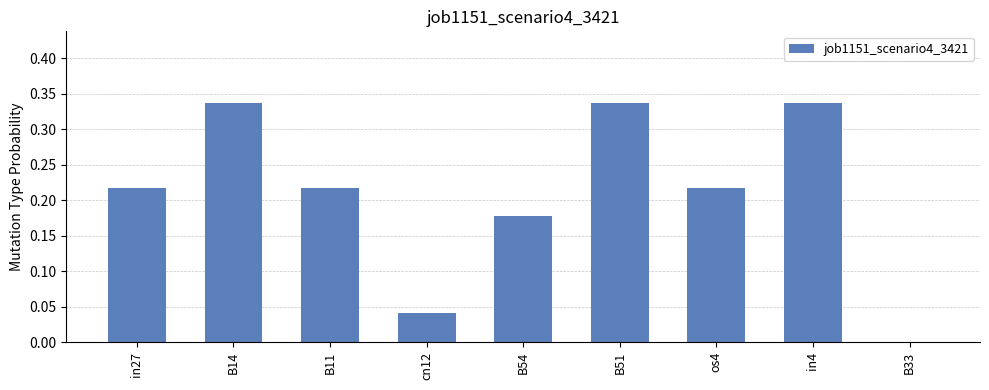

Between os4 and B51, which is larger?

B51